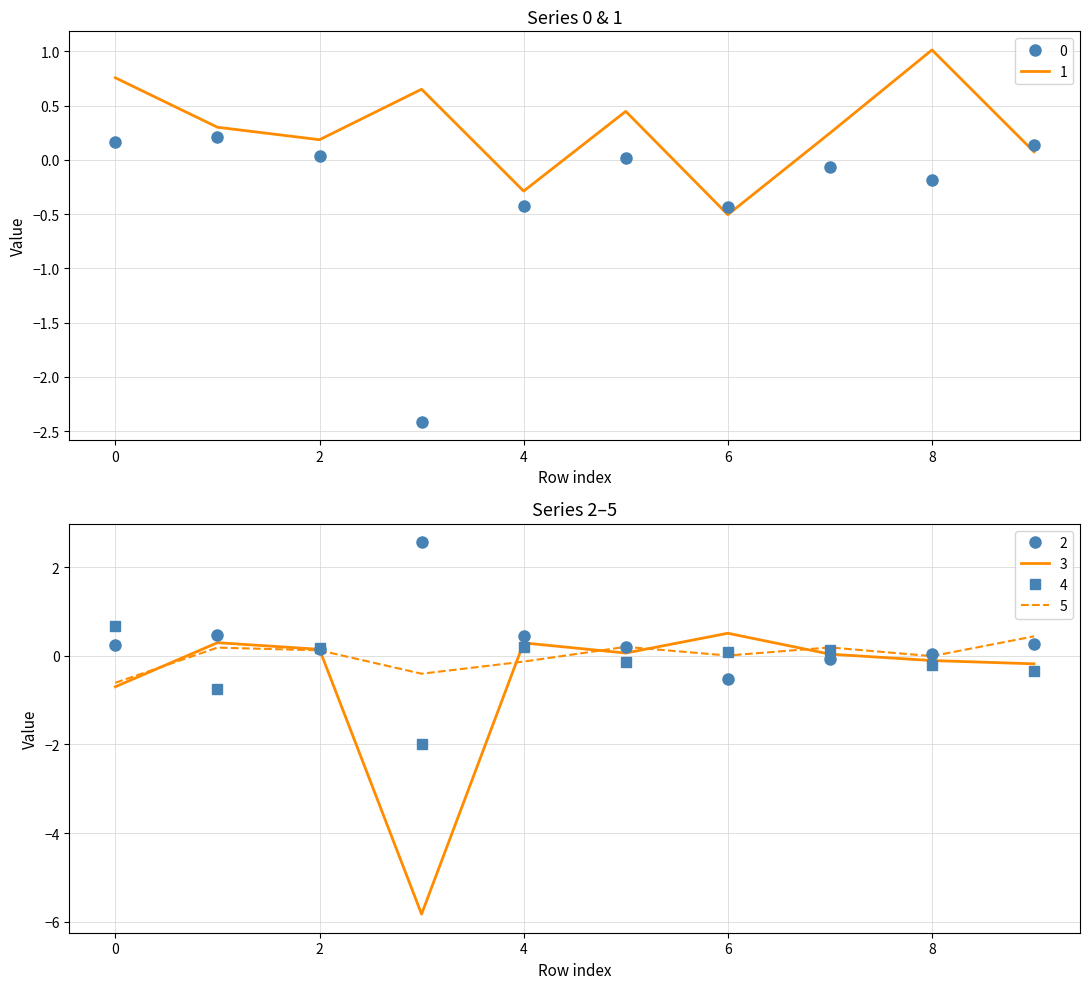

Is it true that 0 equals 0.0 at 2?

True